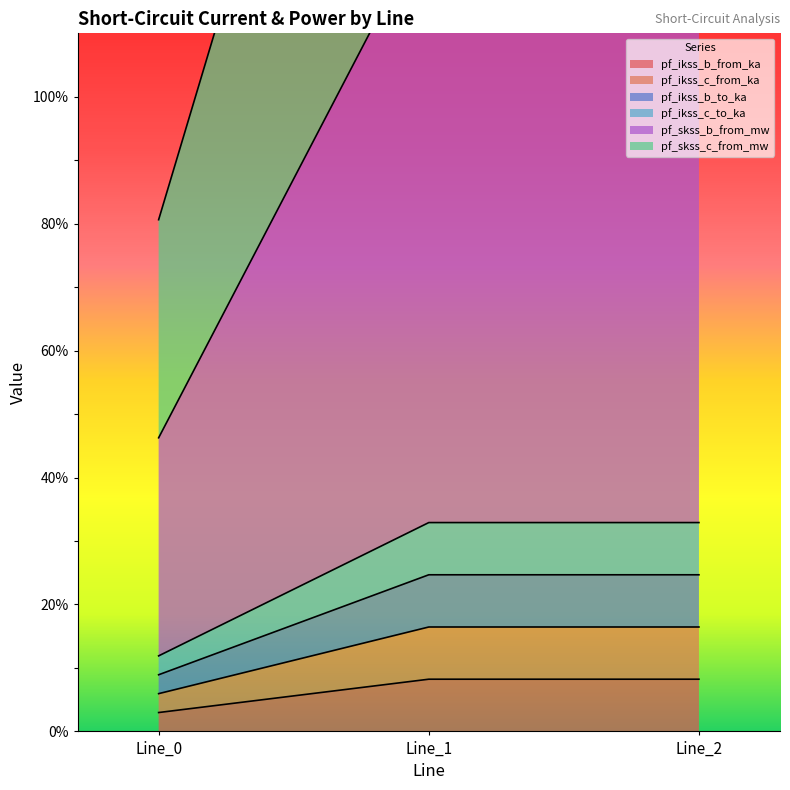

How many data points in pf_skss_c_from_mw are above 127?

2